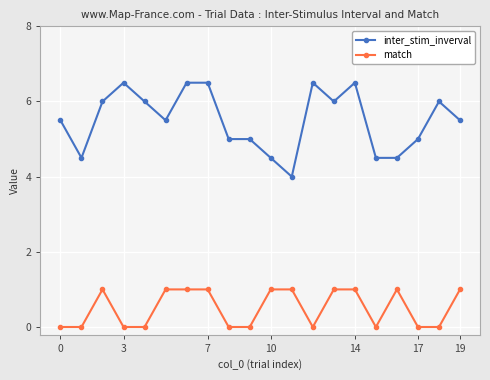

True or false: inter_stim_inverval and match cross at least once.

False